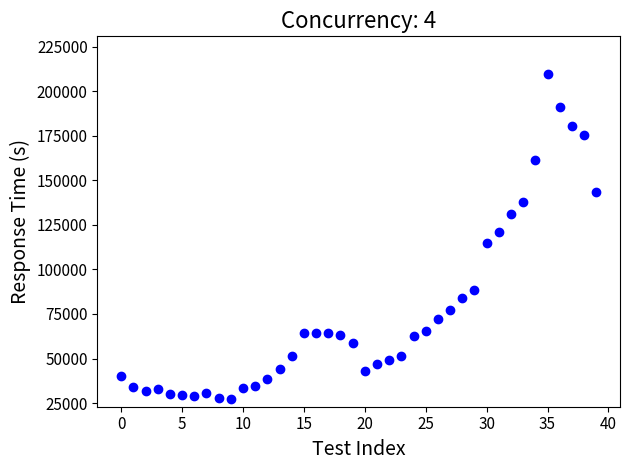

What is the range of Y values (max minus min)?

182792.1